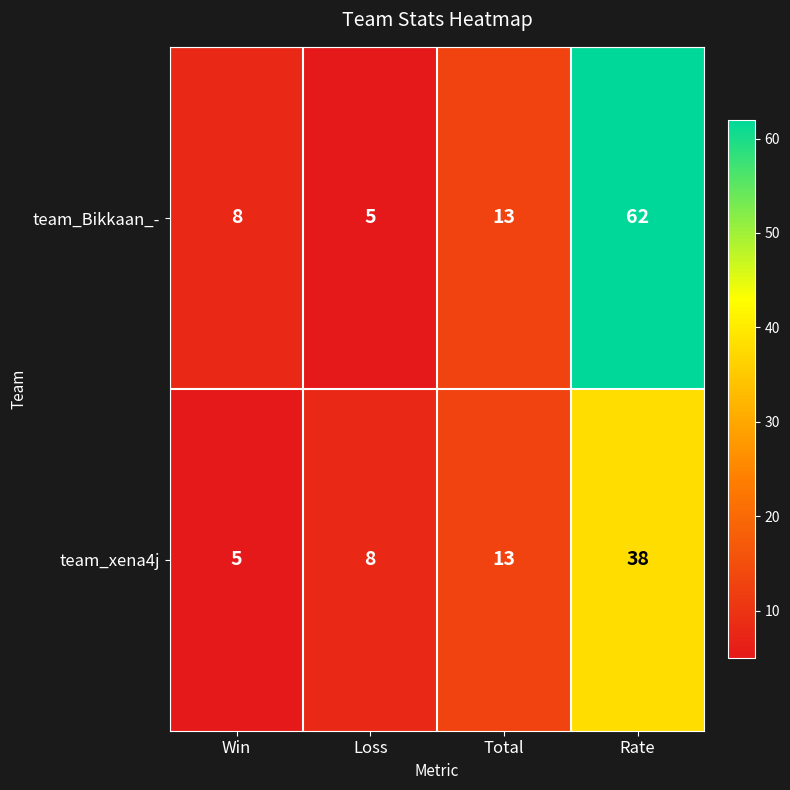

At which label does team_Bikkaan_- reach its minimum?

Loss